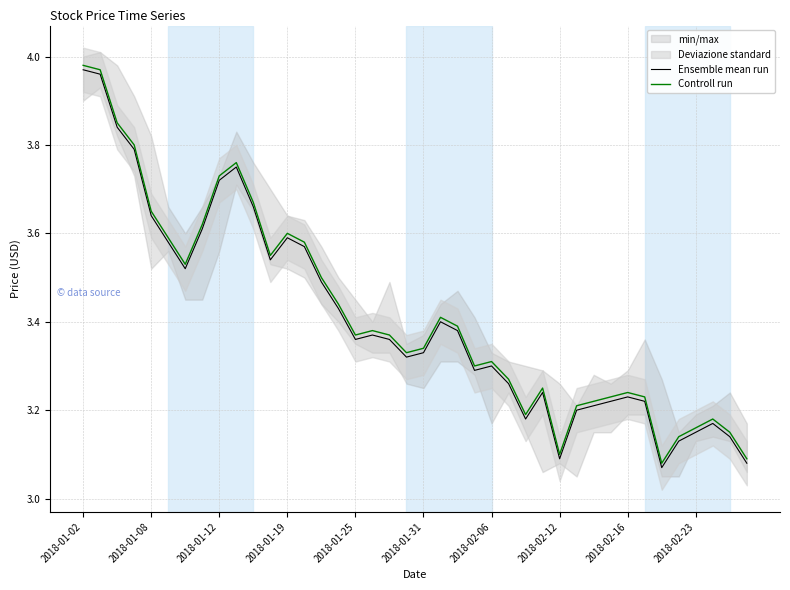

The value of Ensemble mean run at 2018-01-08 is 5.0. True or false?

False